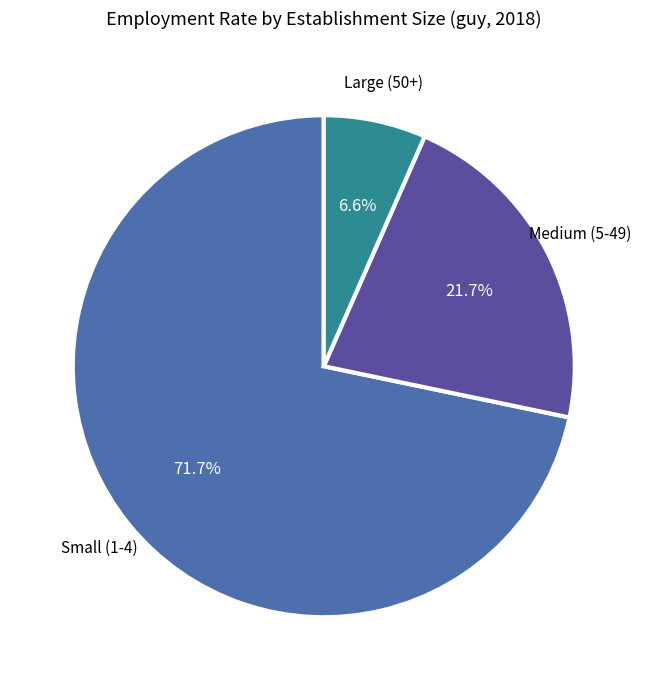

Count the number of slices in the pie.

3